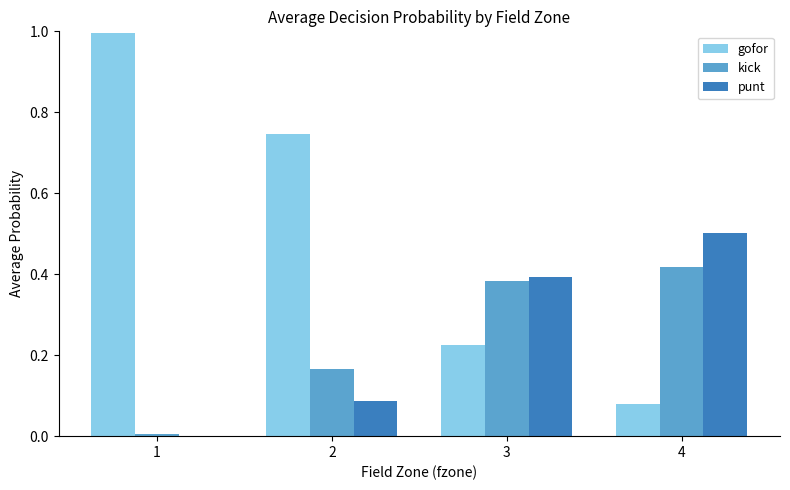

Which series changed the most between 2 and 3?

gofor